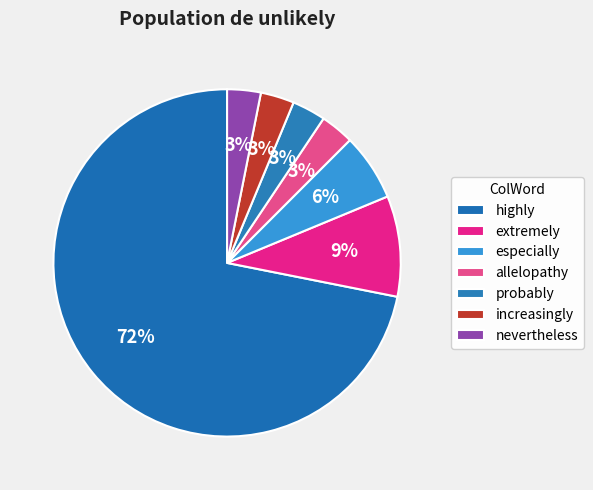

Is there any slice that represents more than half of the pie?

Yes